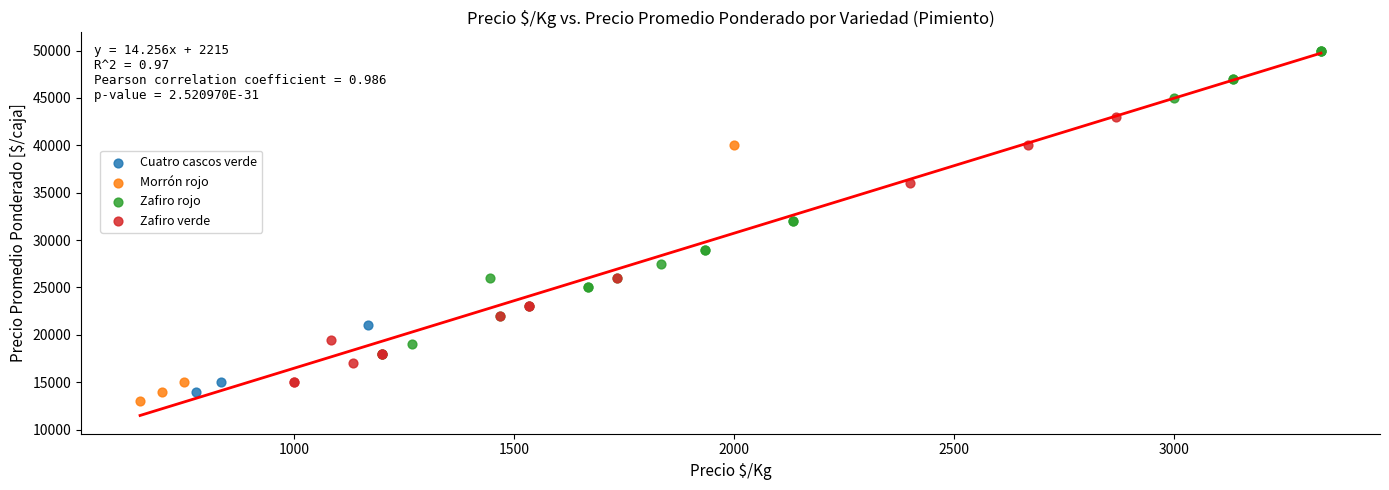

Which series contains the highest Y value?

Zafiro rojo